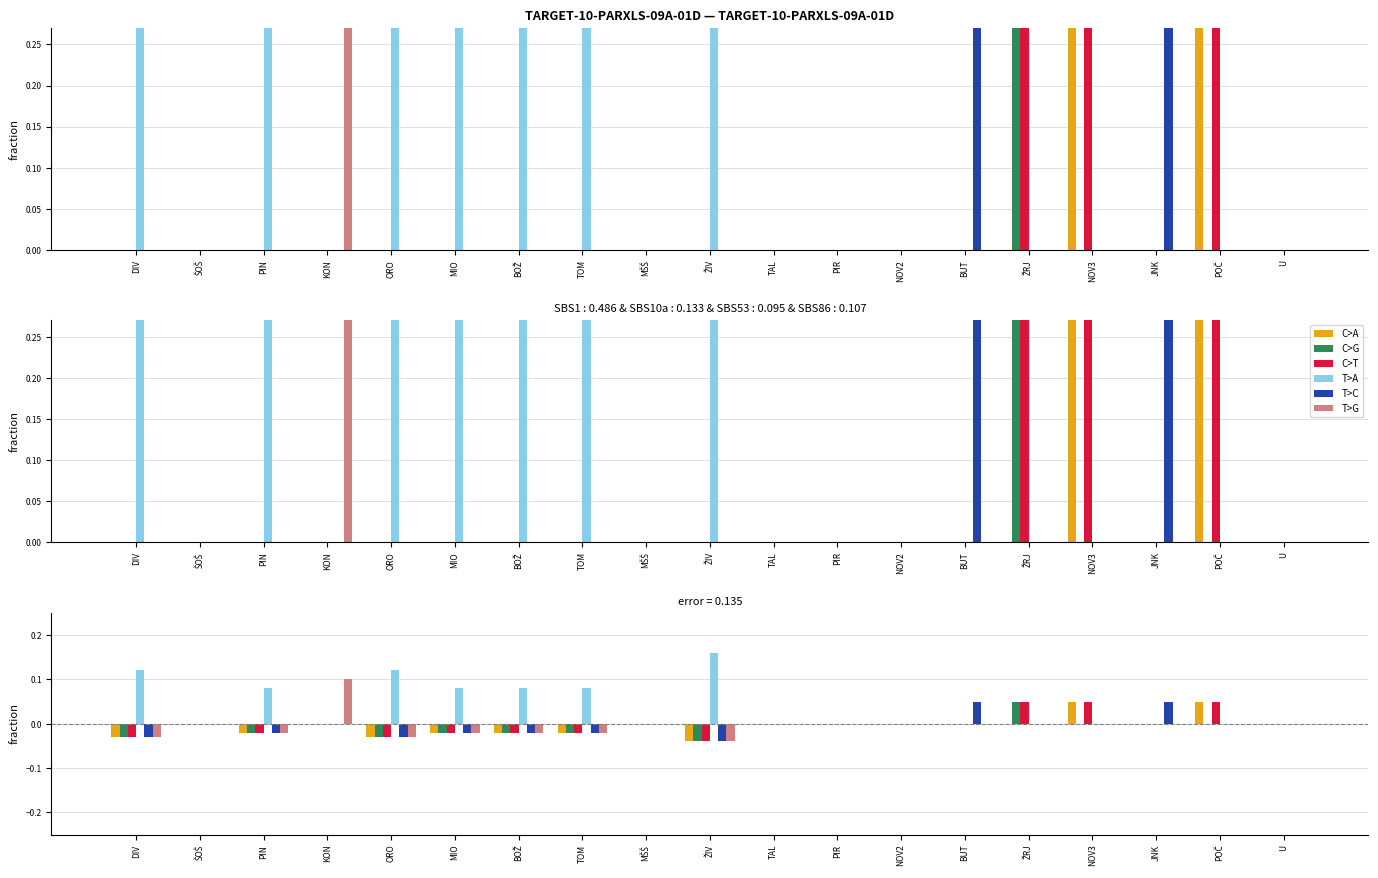

What is the sum of all C>G values?

-0.1